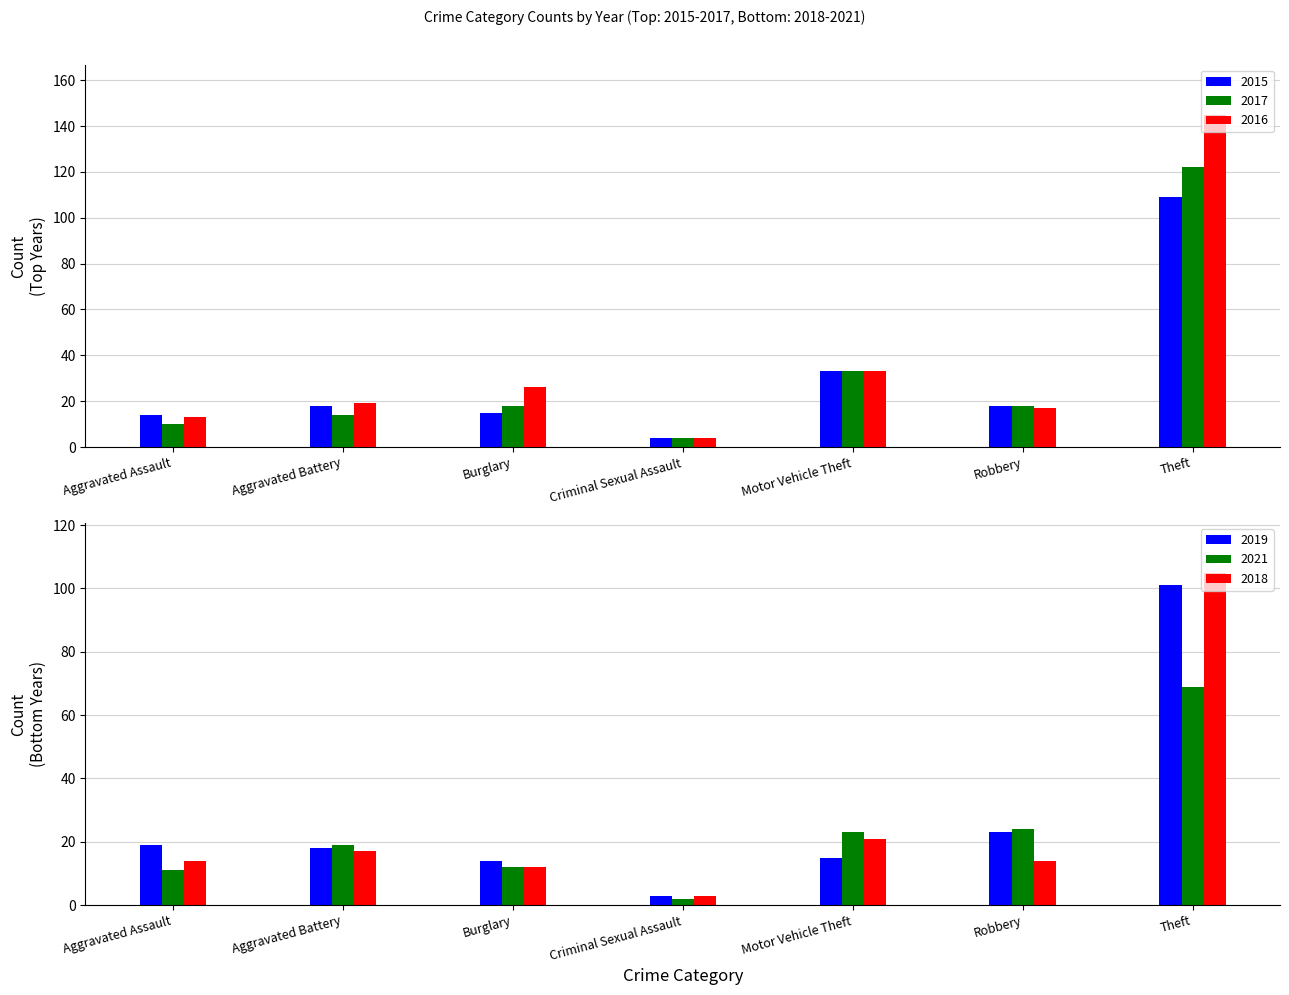

What is the smallest value displayed?

2